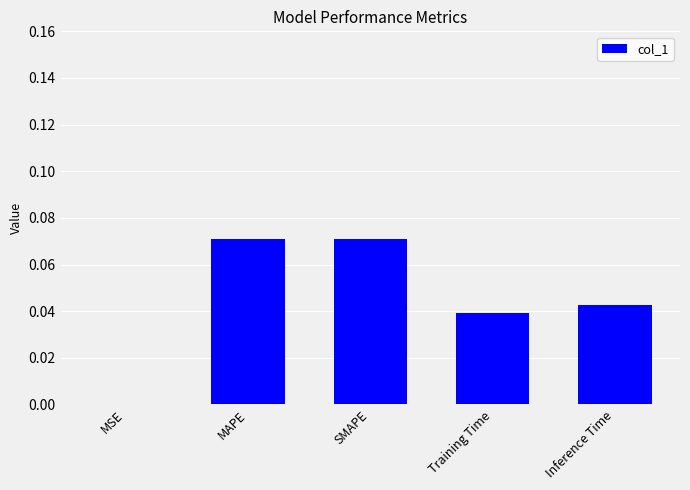

At which label is the value closest to 0?

MSE